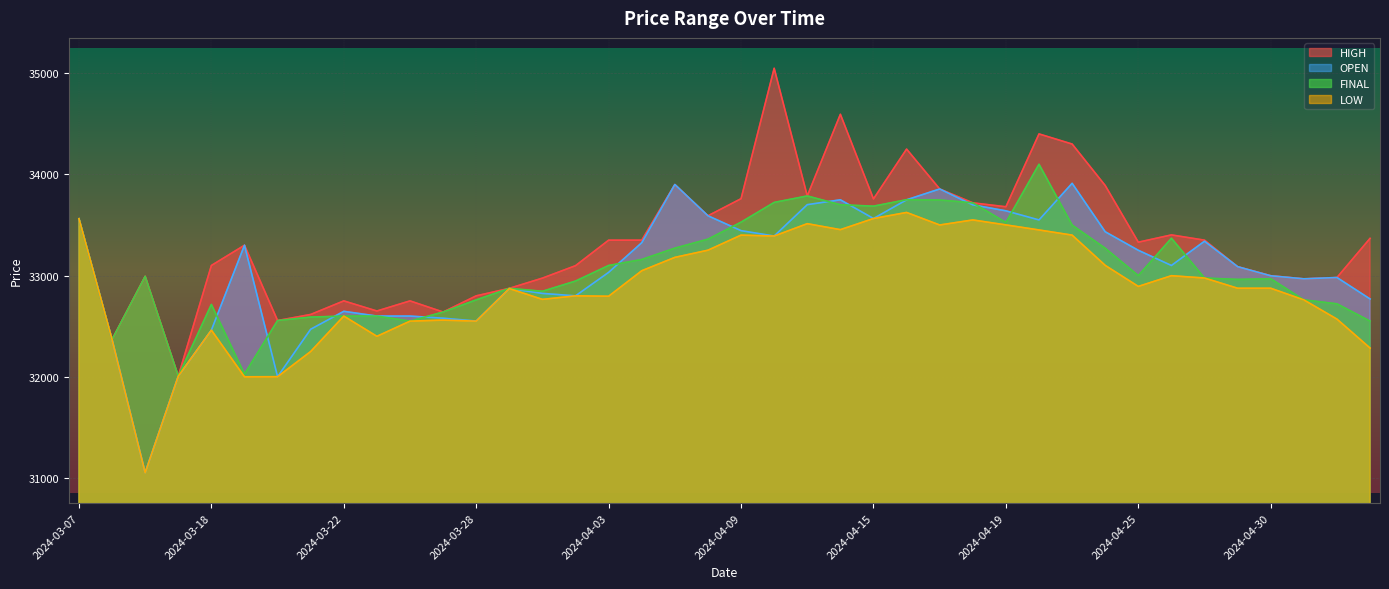

Reading left to right, what are all the values shown in this chart?

HIGH: 33562	32368	32993	32006	33100	33300	32556	32616	32750	32650	32750	32640	32800	32874	32975	33098	33350	33350	33900	33591	33760	35049	33787	34594	33758	34250	33856	33719	33680	34400	34300	33890	33330	33402	33350	33088	32999	32968	32981	33368
LOW: 33562	32368	31052	32006	32461	32000	32001	32250	32600	32400	32550	32560	32550	32872	32765	32800	32796	33048	33180	33251	33400	33391	33513	33454	33564	33624	33500	33550	33501	33451	33400	33101	32893	32999	32976	32875	32875	32760	32570	32284
OPEN: 33562	32368	31053	32006	32461	33300	32001	32470	32647	32600	32600	32579	32551	32872	32824	32800	33032	33325	33900	33591	33444	33391	33701	33749	33564	33749	33856	33699	33640	33550	33912	33433	33250	33100	33340	33088	32998	32968	32981	32769
FINAL: 33562	32368	32993	32006	32715	32027	32556	32590	32600	32600	32550	32640	32760	32874	32845	32946	33100	33159	33271	33360	33528	33723	33787	33700	33686	33750	33747	33719	33525	34100	33499	33270	33000	33369	32976	32962	32969	32760	32721	32550